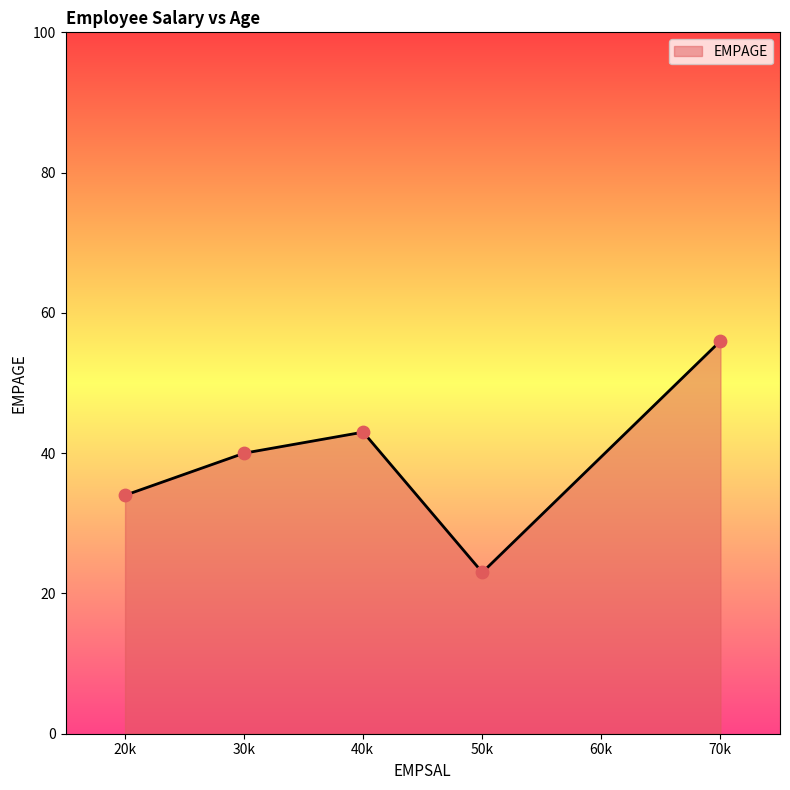

How many interior local peaks (higher than both neighbors) does the data have?

1